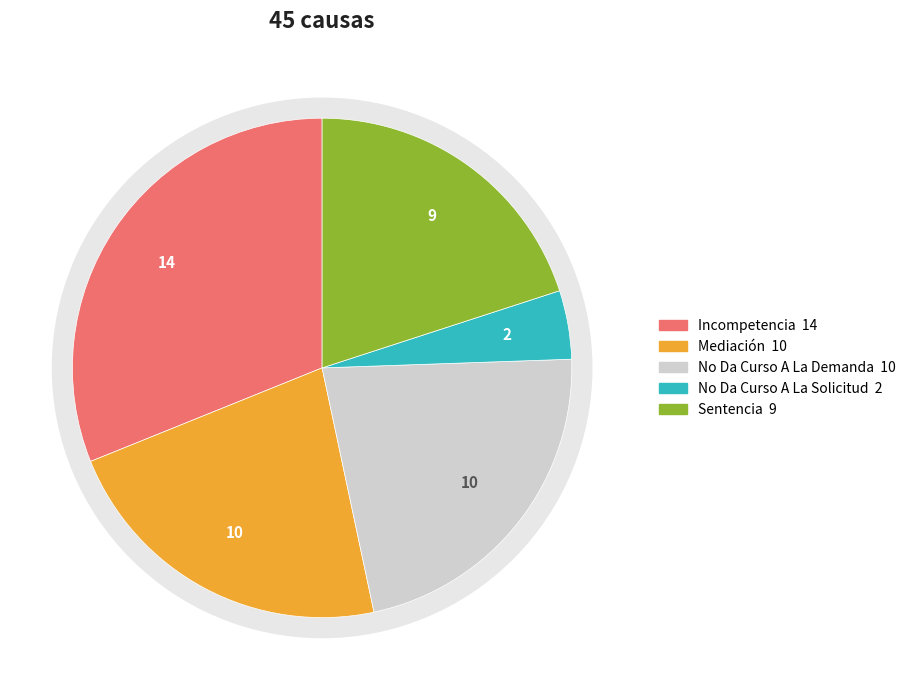

Rank the categories by value from lowest to highest.

No Da Curso A La Solicitud, Sentencia, Mediación, No Da Curso A La Demanda, Incompetencia